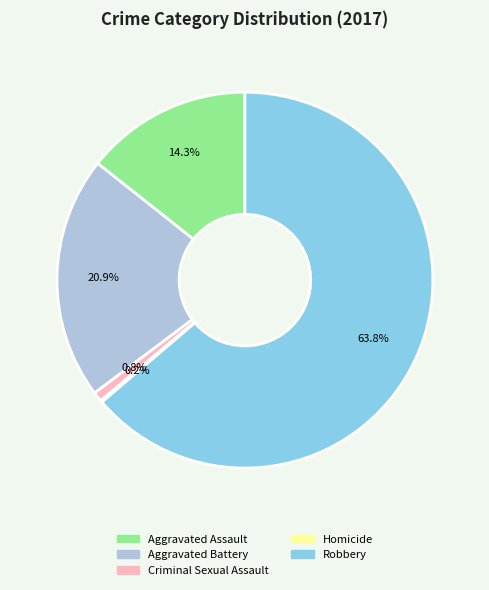

To the nearest percent, what is the average slice percentage?

20%